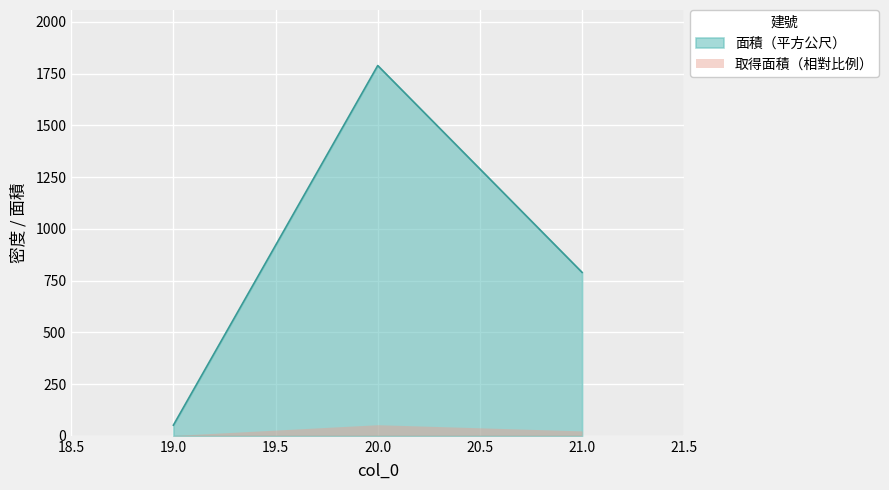

List the labels in order of value, smallest first.

19, 21, 20